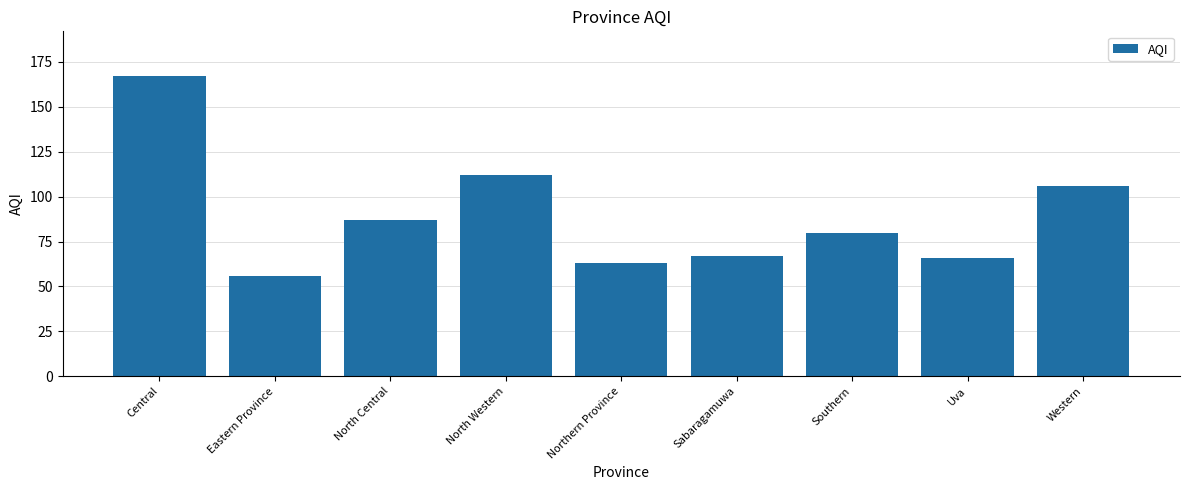

What value does the data have at Western, to the nearest 50?

100